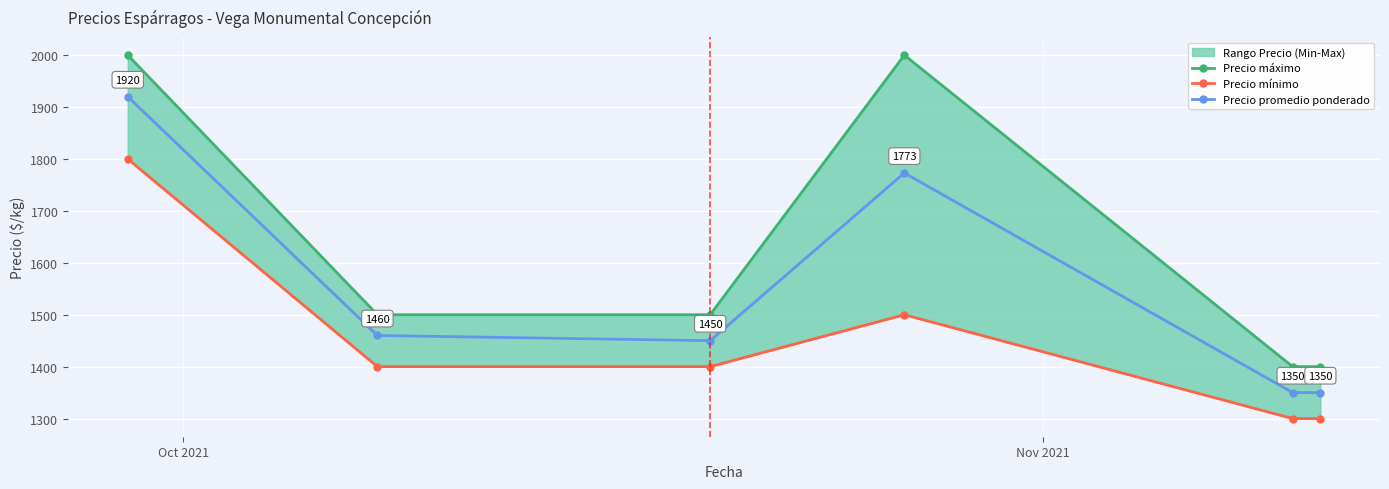

How many interior local peaks does the Precio promedio ponderado series have?

1